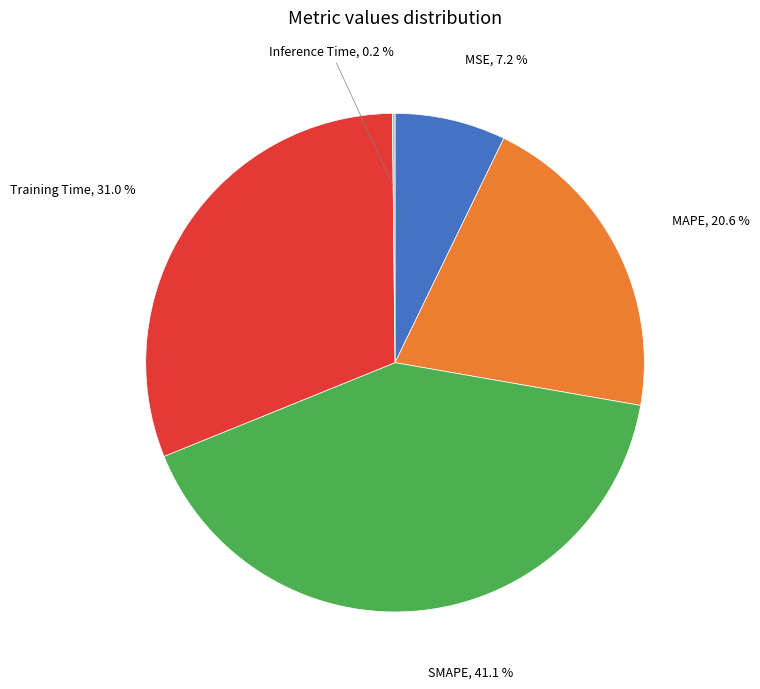

Does any single category account for the majority?

No